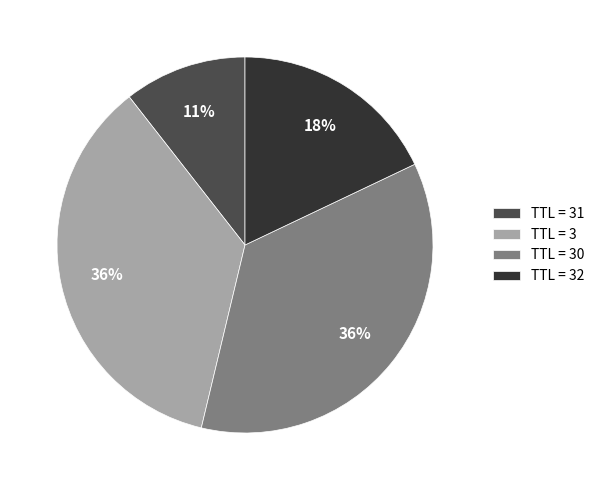

To the nearest percent, what is the average slice percentage?

25%